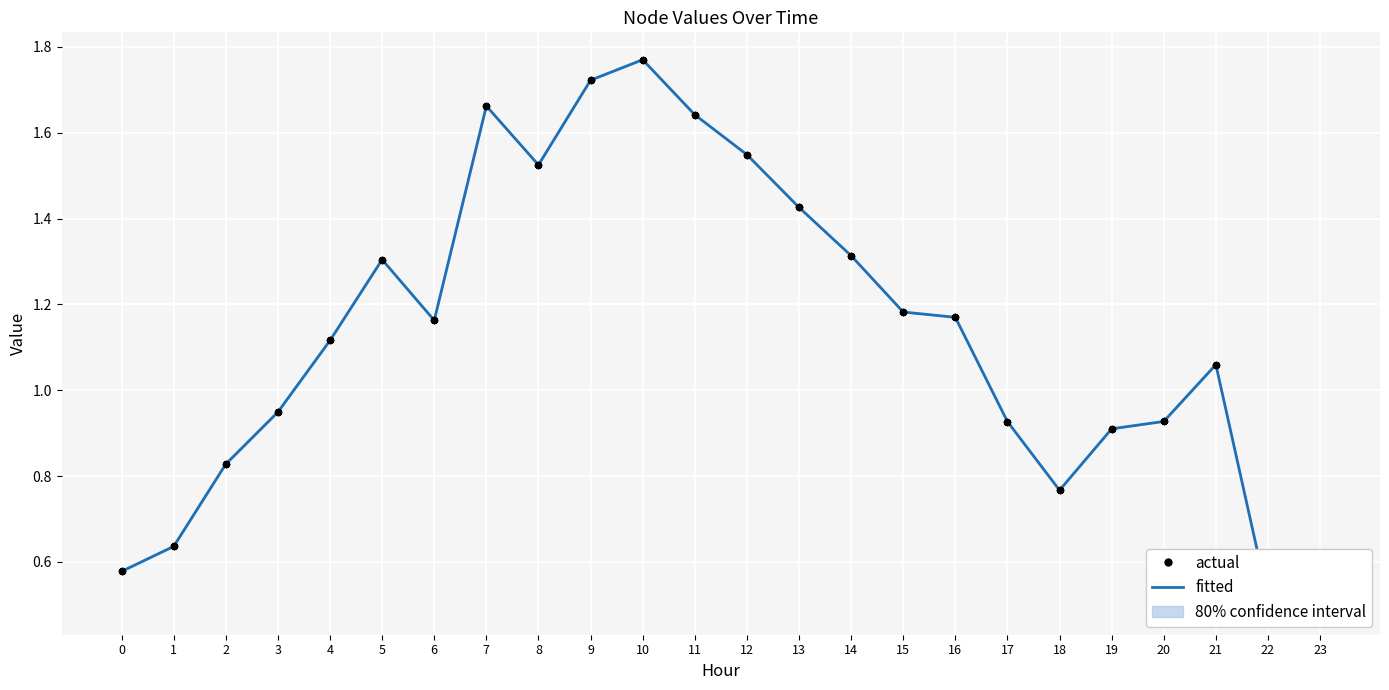

Which series reaches the minimum Y coordinate?

fitted